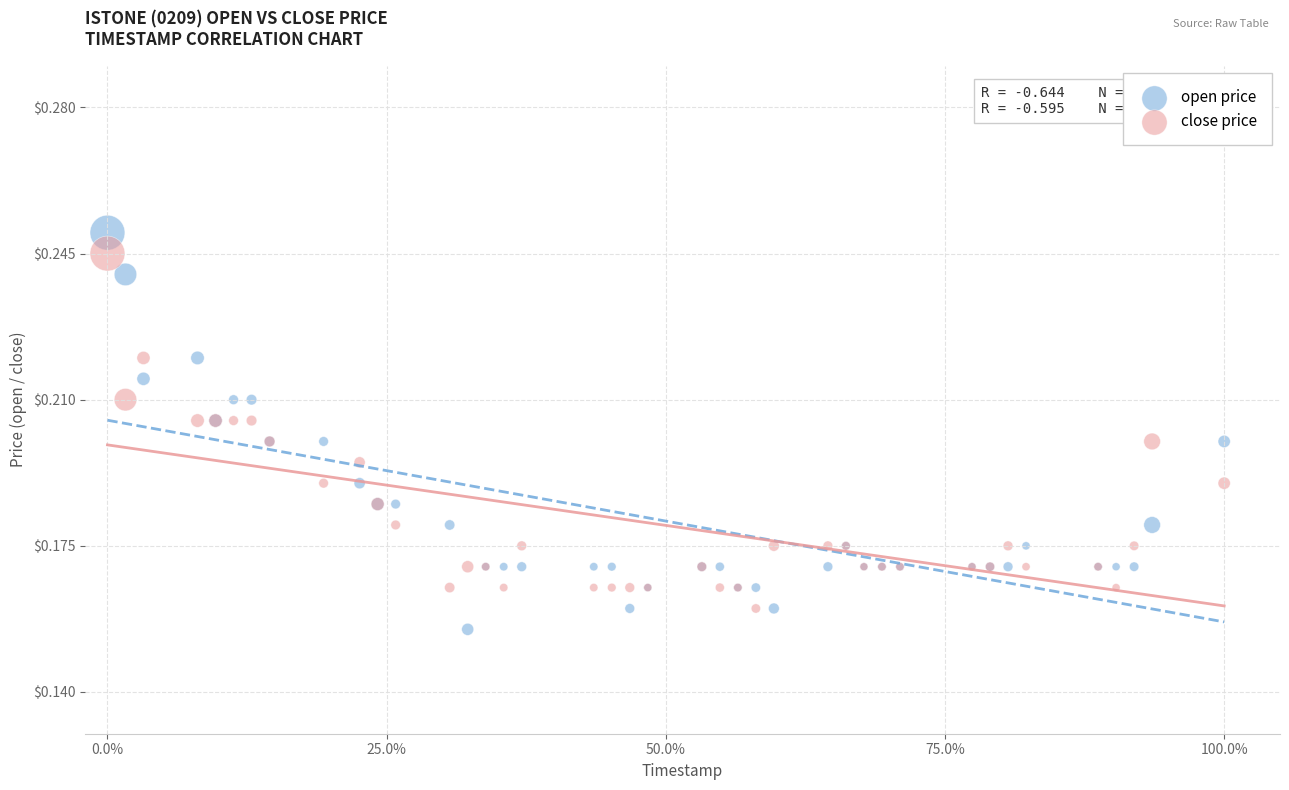

What is the X range (max minus min) for the scatter plot?

1.0